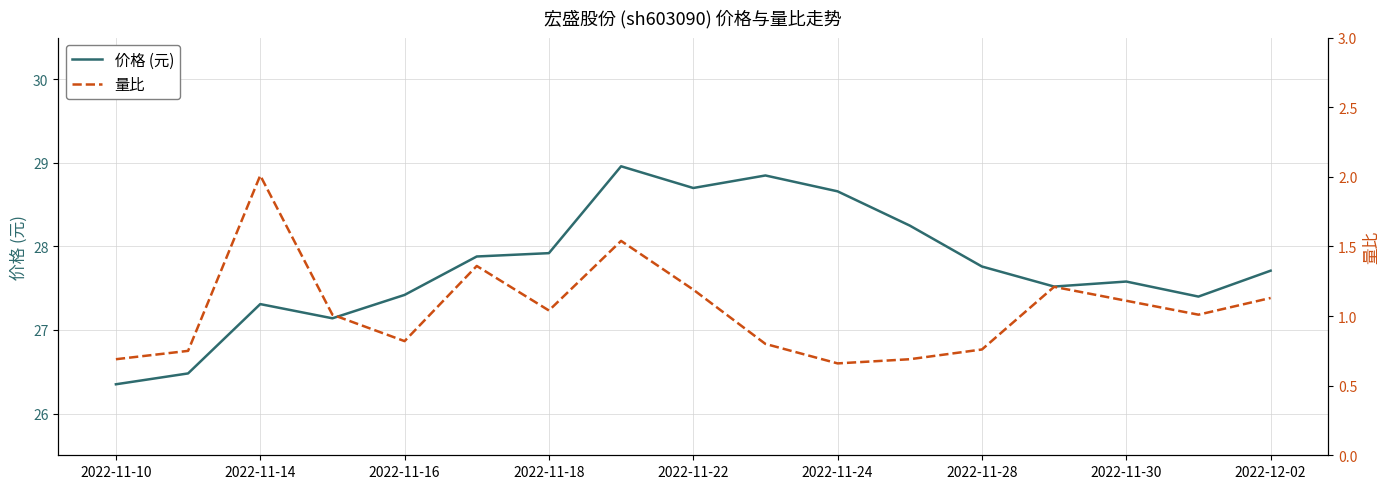

True or false: 量比 and 价格 (元) cross at least once.

False